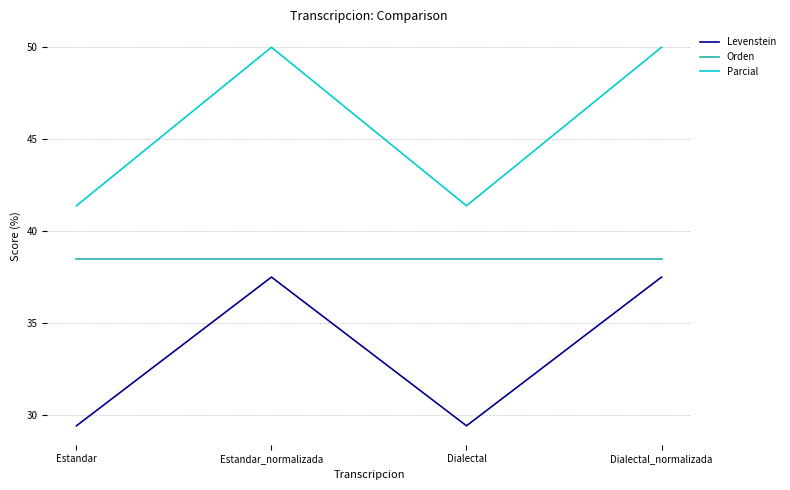

What is the maximum value shown in the chart?

50.0